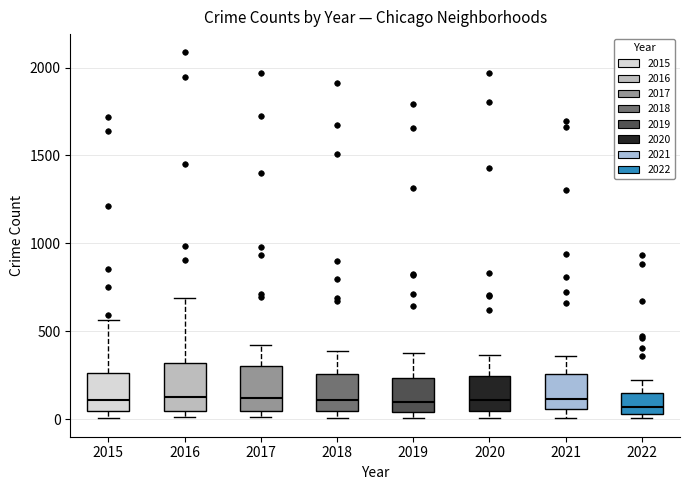

Where does the upper whisker of the box at x = 2015 end on the y-axis? The values are not printed on the chart, so give them approximately, as read against the axis.

550